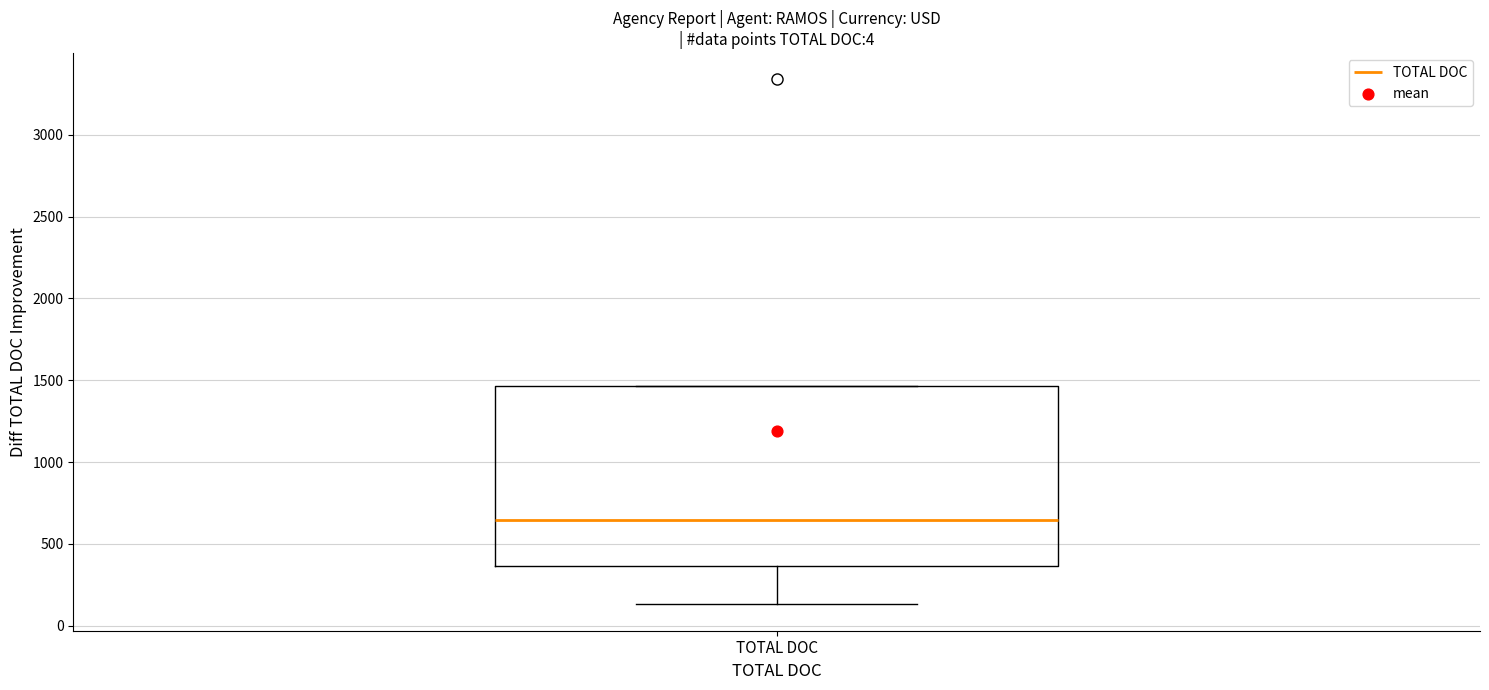

Where does the median line of the box for TOTAL DOC sit on the y-axis? The values are not printed on the chart, so give them approximately, as read against the axis.

650